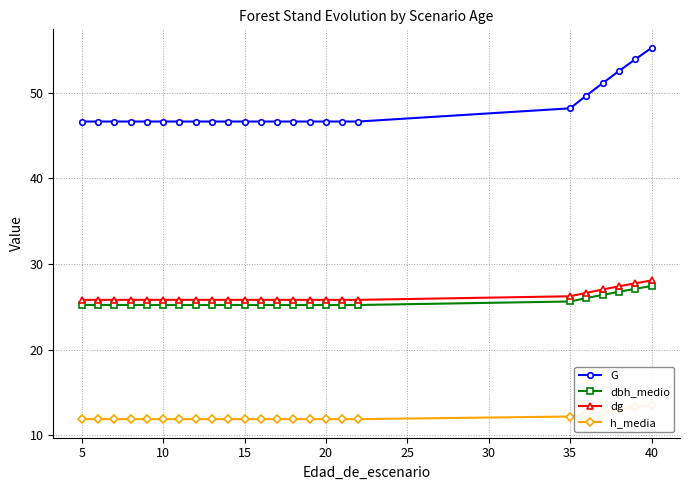

How many lines are shown in the chart?

4